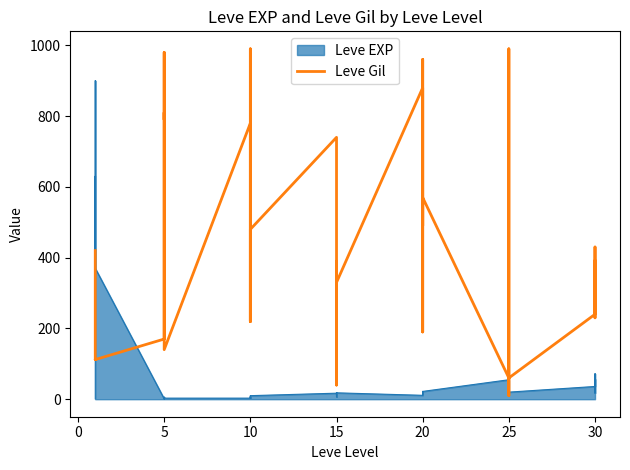

What is the average value?

424